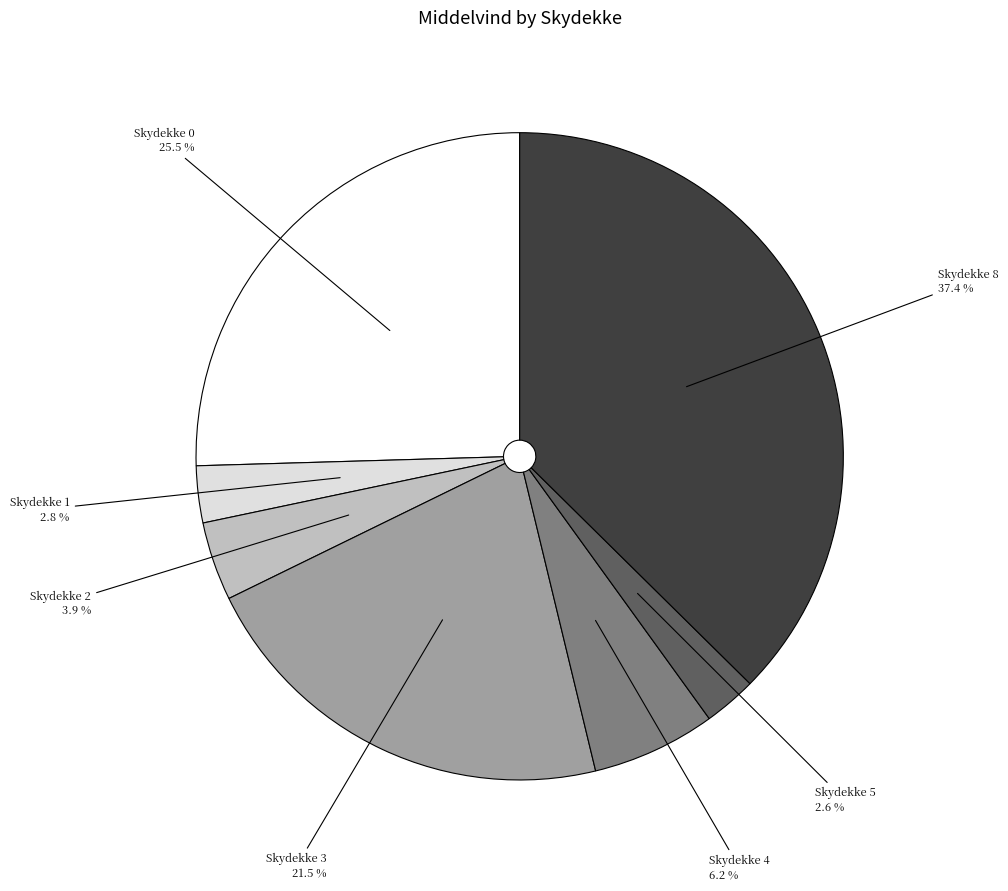

Is there a majority slice in this chart?

No